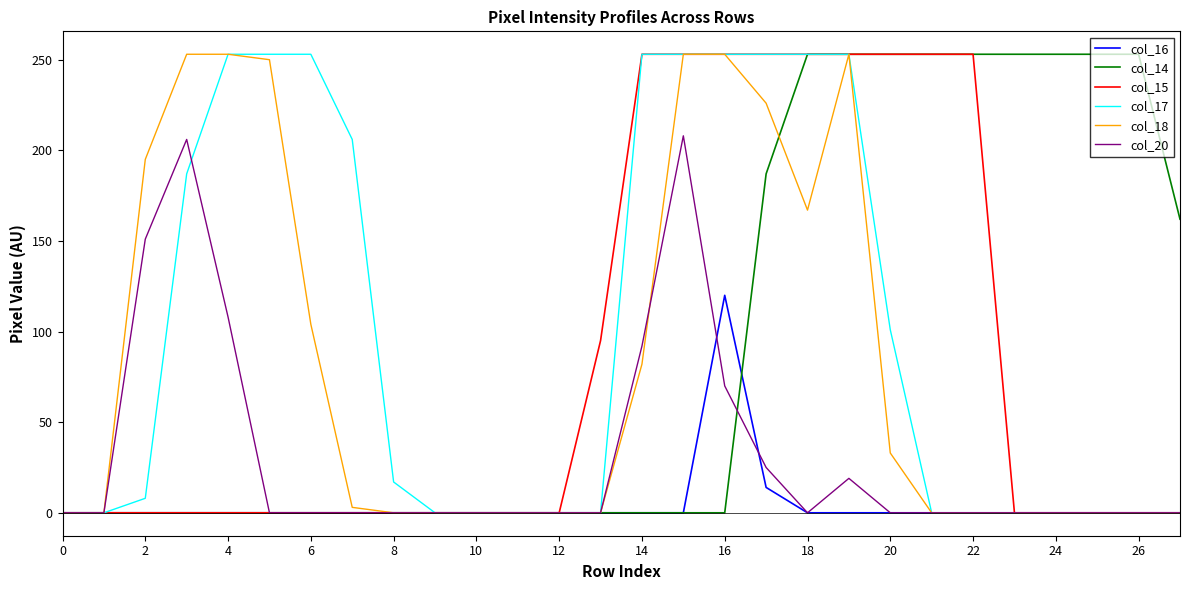

What is the greatest value displayed?

253